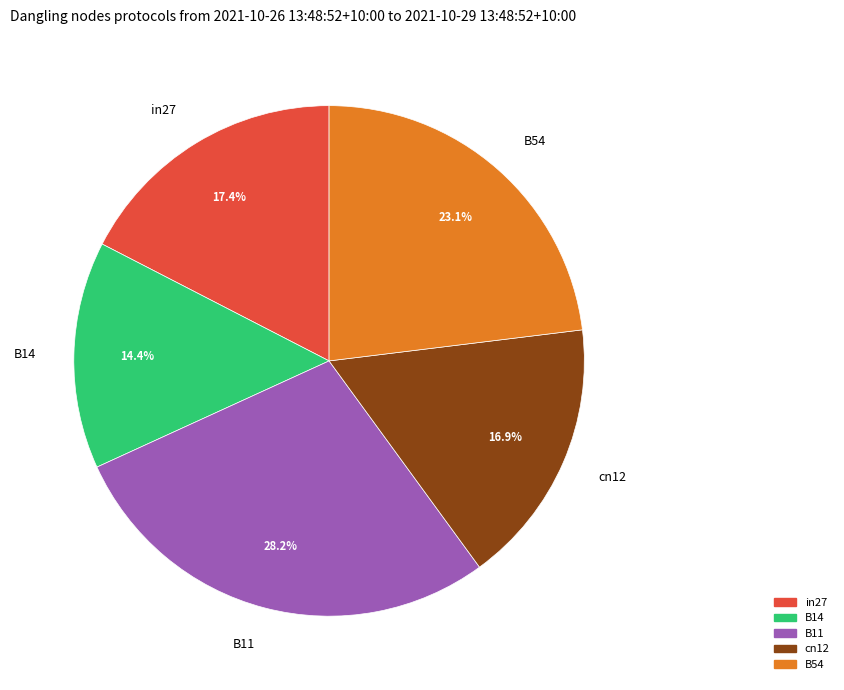

Does B54 account for over 50% of the chart?

No